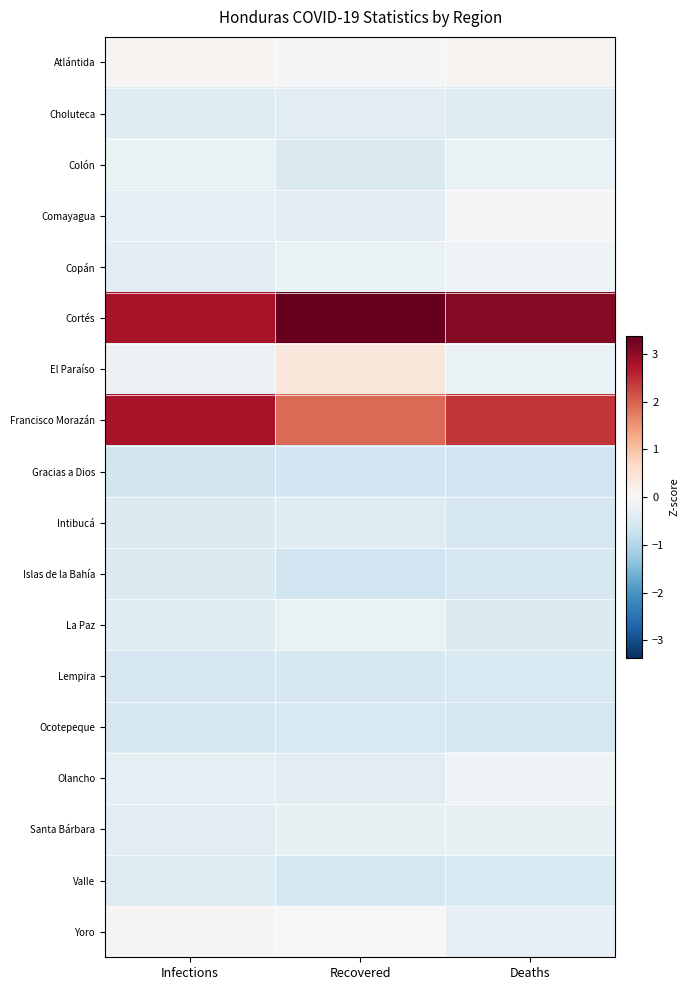

Reading right to left, transcribe all the data shown in this chart.

Atlántida: Deaths=0.1	Recovered=-0.1	Infections=0.1
Choluteca: Deaths=-0.4	Recovered=-0.3	Infections=-0.4
Colón: Deaths=-0.2	Recovered=-0.5	Infections=-0.2
Comayagua: Deaths=-0.0	Recovered=-0.4	Infections=-0.3
Copán: Deaths=-0.2	Recovered=-0.2	Infections=-0.4
Cortés: Deaths=3.1	Recovered=3.4	Infections=2.8
El Paraíso: Deaths=-0.2	Recovered=0.4	Infections=-0.2
Francisco Morazán: Deaths=2.4	Recovered=1.9	Infections=2.8
Gracias a Dios: Deaths=-0.6	Recovered=-0.7	Infections=-0.6
Intibucá: Deaths=-0.6	Recovered=-0.4	Infections=-0.5
Islas de la Bahía: Deaths=-0.5	Recovered=-0.7	Infections=-0.5
La Paz: Deaths=-0.5	Recovered=-0.2	Infections=-0.4
Lempira: Deaths=-0.5	Recovered=-0.5	Infections=-0.6
Ocotepeque: Deaths=-0.6	Recovered=-0.5	Infections=-0.6
Olancho: Deaths=-0.2	Recovered=-0.4	Infections=-0.3
Santa Bárbara: Deaths=-0.3	Recovered=-0.3	Infections=-0.4
Valle: Deaths=-0.5	Recovered=-0.6	Infections=-0.4
Yoro: Deaths=-0.3	Recovered=0.0	Infections=0.0